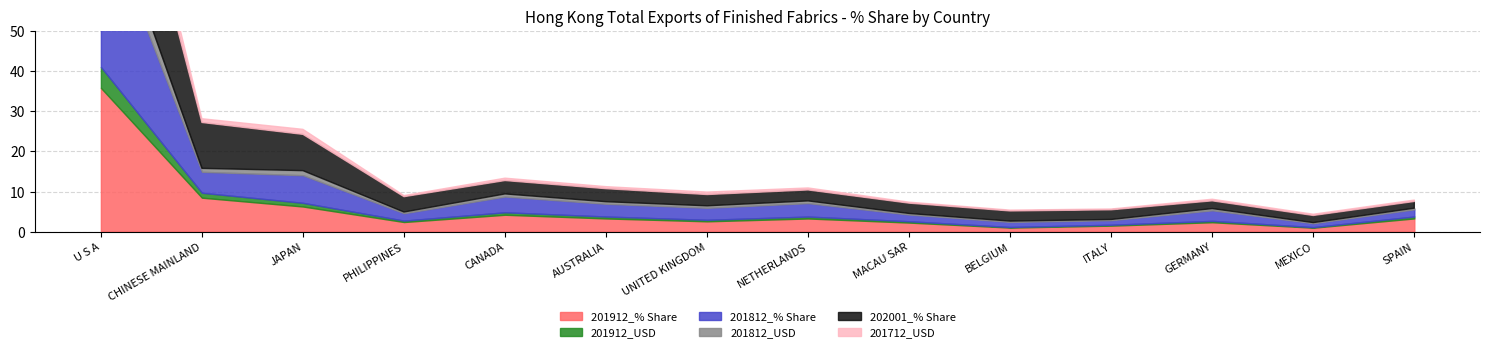

What is the sum of all 201912_USD values?

11.3